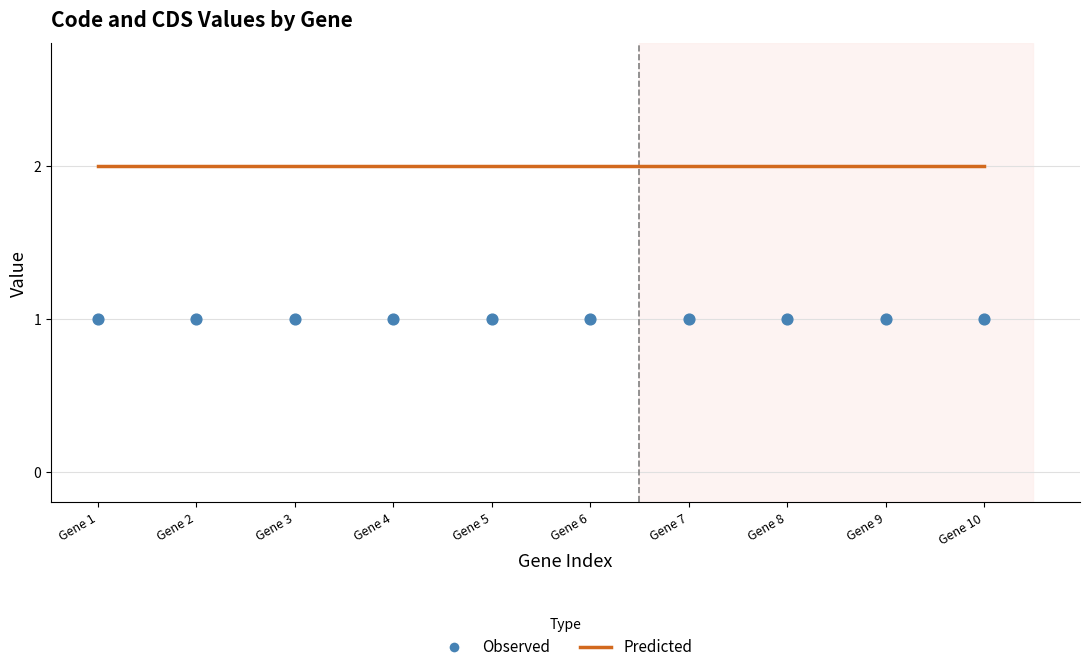

Which series contains the highest Y value?

Predicted